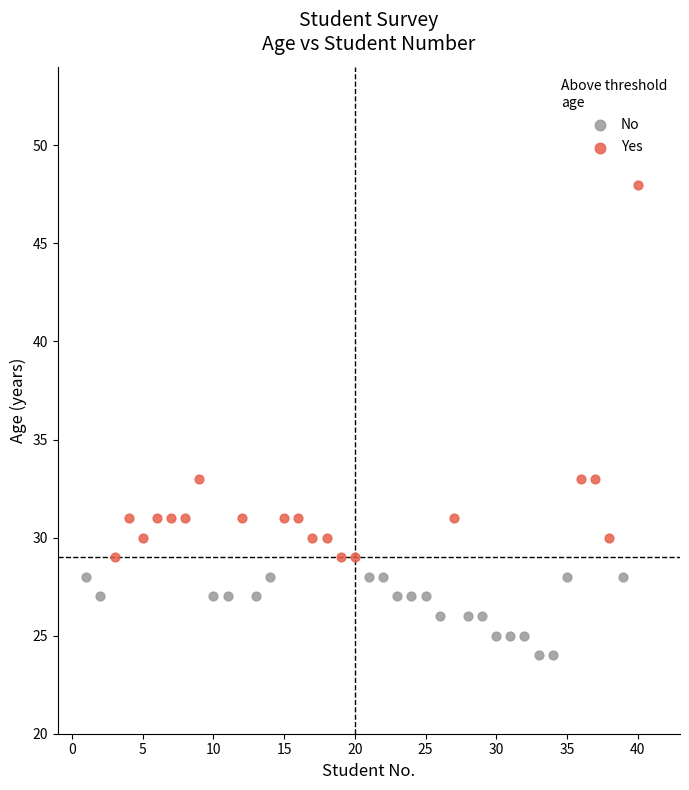

Which series has the widest spread of Y values?

Yes